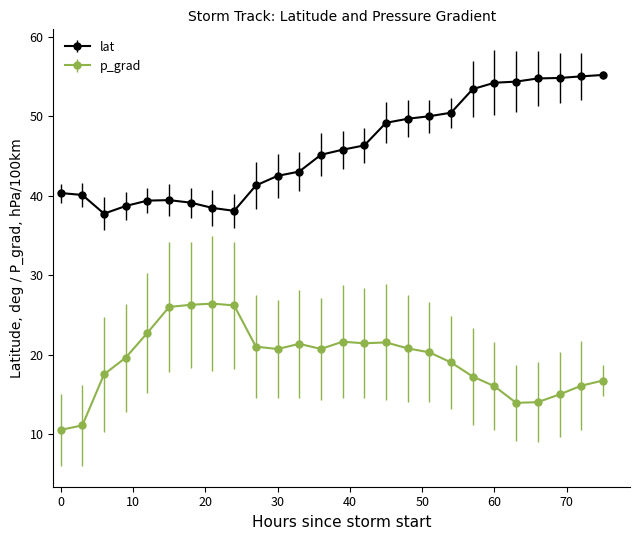

List the series in order of their peak value, highest first.

lat, p_grad